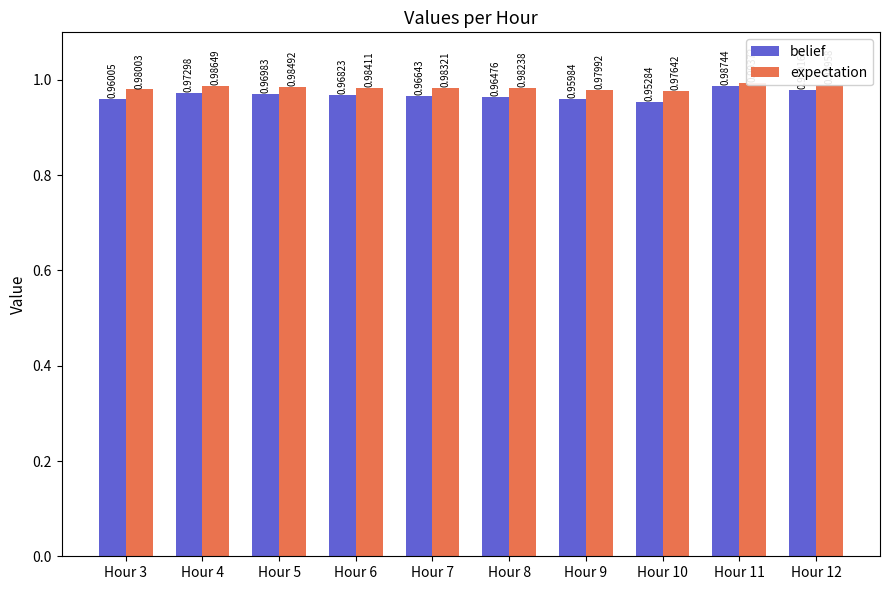

Is it true that belief equals 1.0 at Hour 7?

True